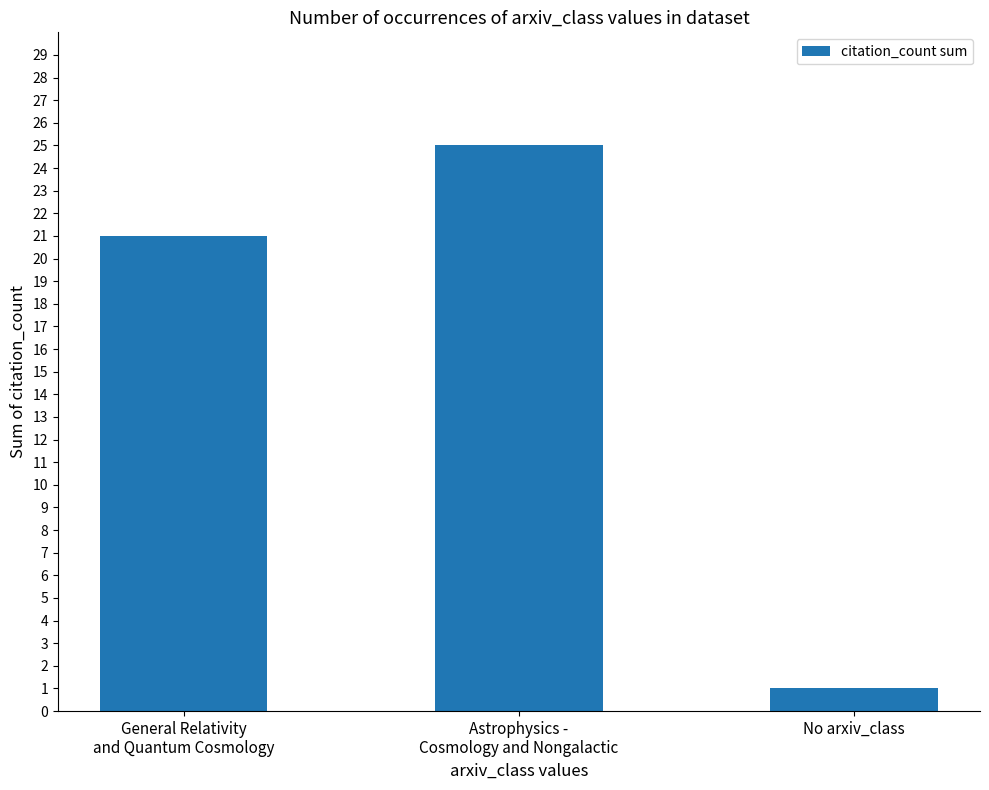

At which category does the chart reach its peak across all series?

Astrophysics -
Cosmology and Nongalactic